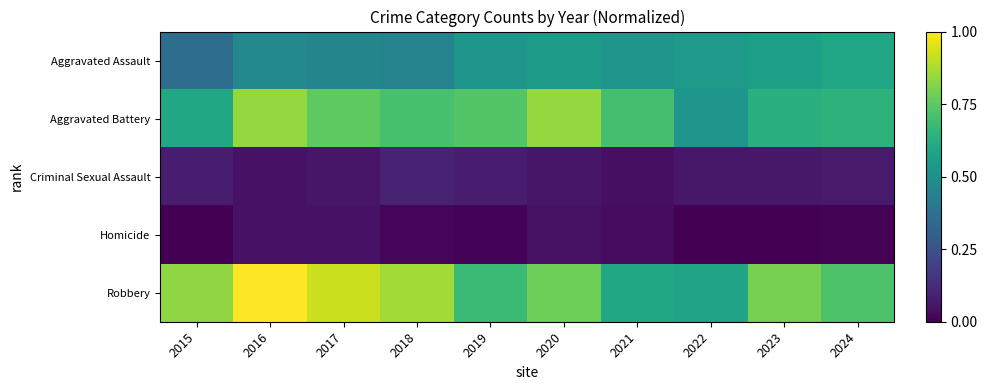

At how many categories does at least one series exceed 0?

10